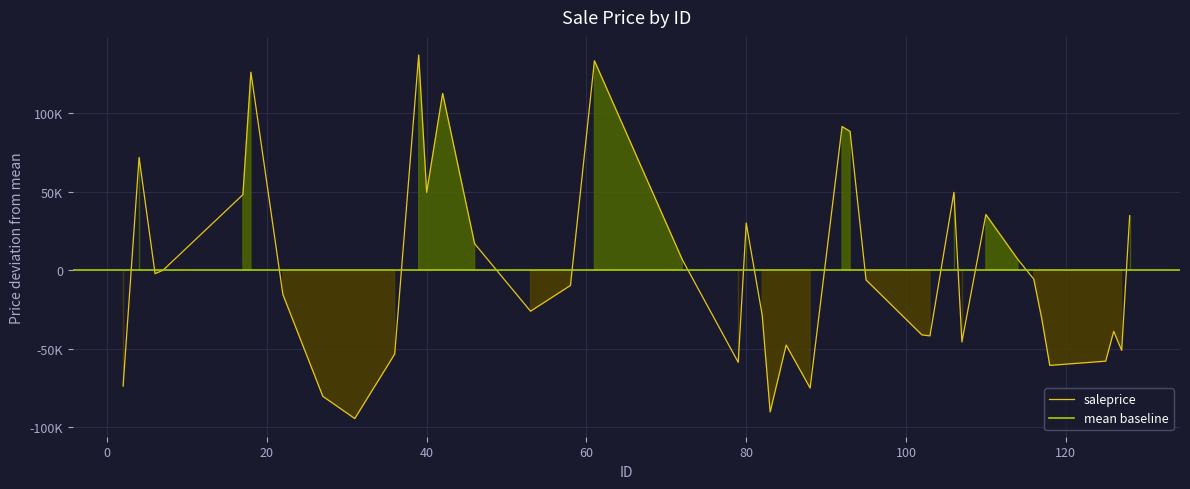

What is the smallest value displayed?

-94626.4